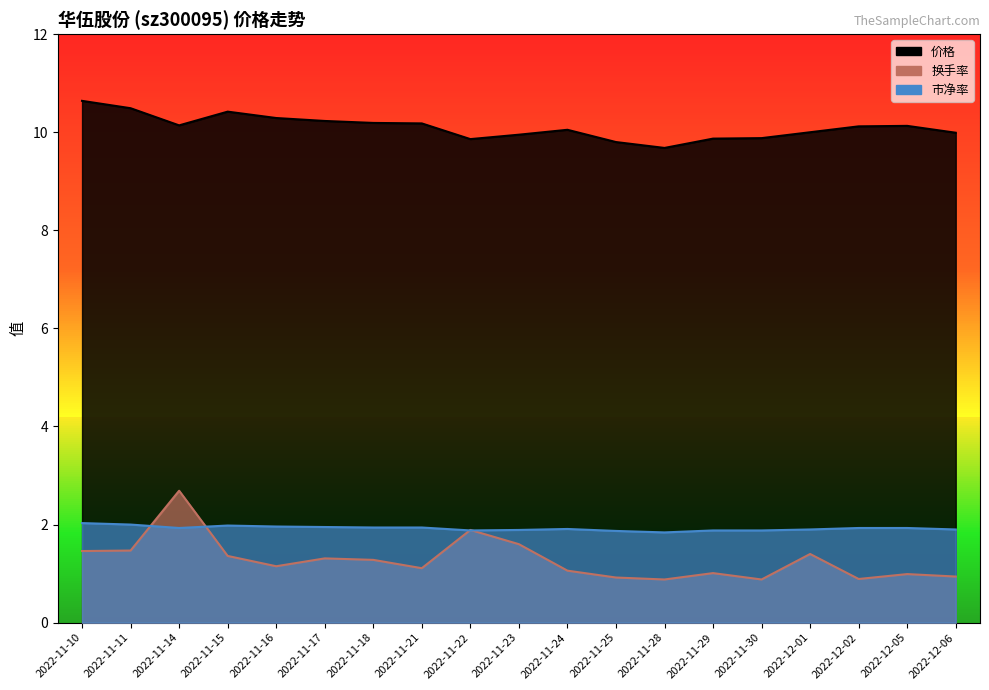

Reading left to right, list all the values displayed in this chart.

价格: 10.6	10.5	10.1	10.4	10.3	10.2	10.2	10.2	9.9	9.9	10.1	9.8	9.7	9.9	9.9	10.0	10.1	10.1	10.0
换手率: 1.5	1.5	2.7	1.4	1.1	1.3	1.3	1.1	1.9	1.6	1.1	0.9	0.9	1.0	0.9	1.4	0.9	1.0	0.9
市净率: 2.0	2.0	1.9	2.0	2.0	1.9	1.9	1.9	1.9	1.9	1.9	1.9	1.8	1.9	1.9	1.9	1.9	1.9	1.9